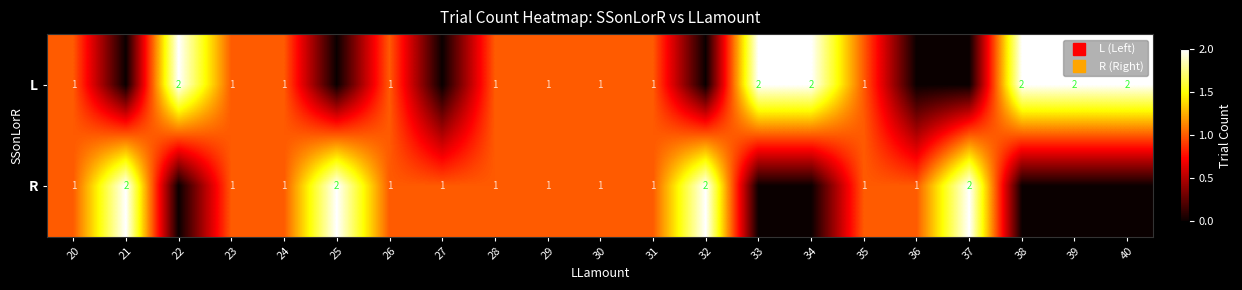

Which series changed the most between 21 and 23?

L